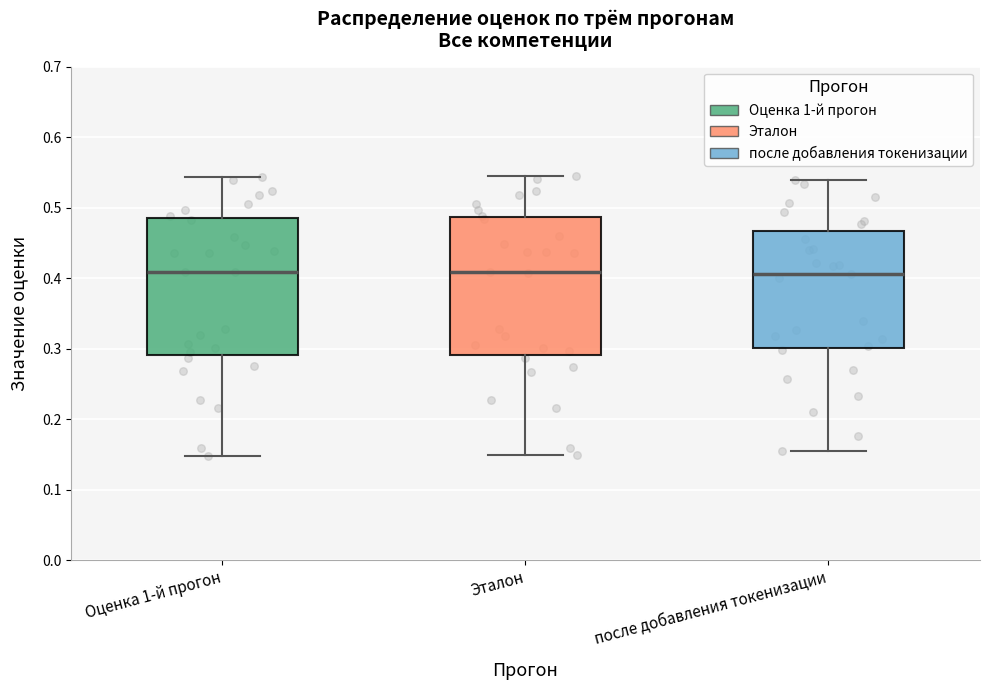

Where does the lower whisker of the box for Оценка 1-й прогон end on the y-axis? The values are not printed on the chart, so give them approximately, as read against the axis.

0.15